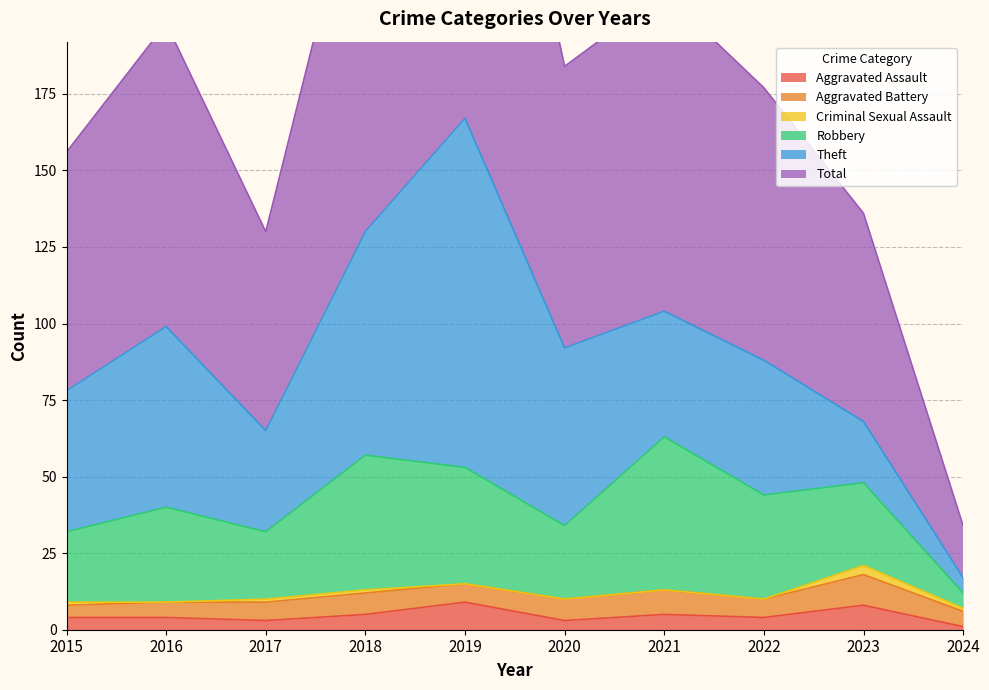

How many categories are shown in the chart?

10